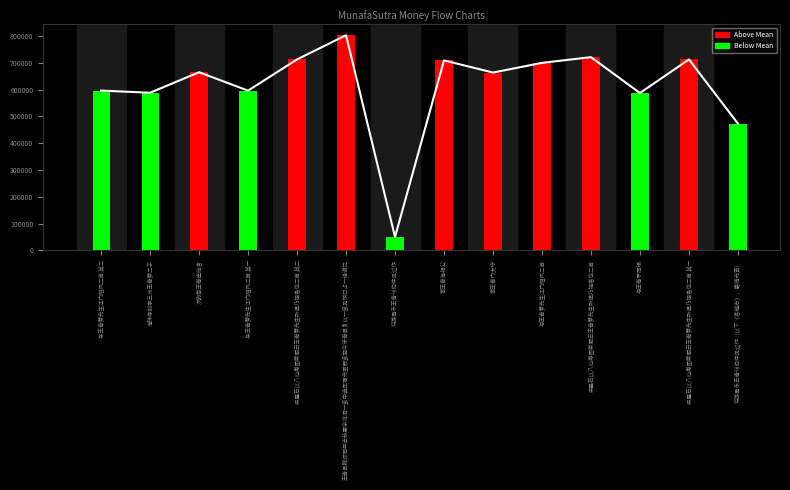

What is the sum of the col_0 values at 与王青罗同榻 and 梁叠石以八仙寿图索题云王青萝先生所遗乃祖者也二首?

1308968